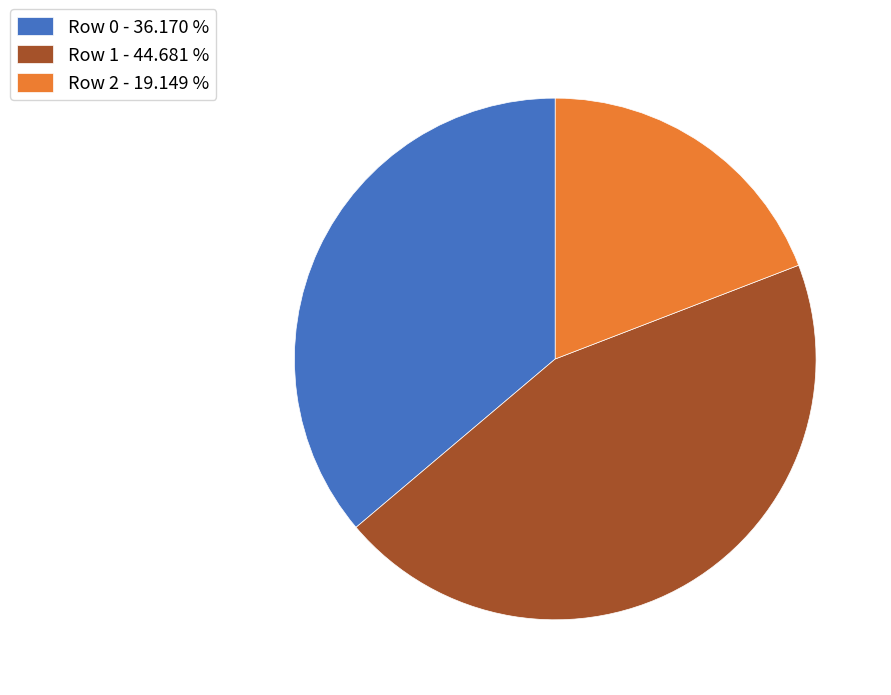

Is it true that Row 1 is 45% of the pie?

True